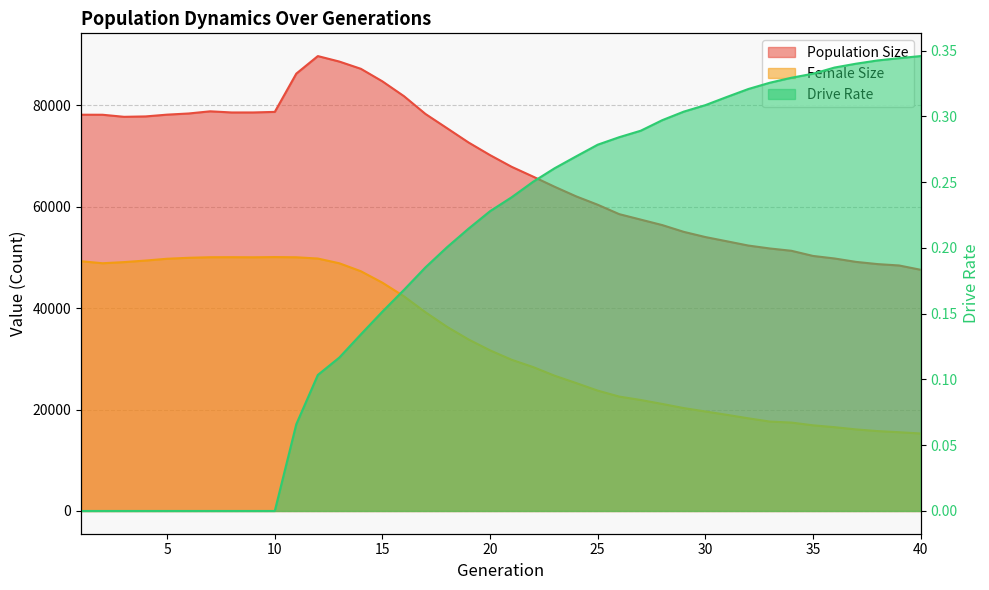

What is the average value of the Female Size series?

33211.8